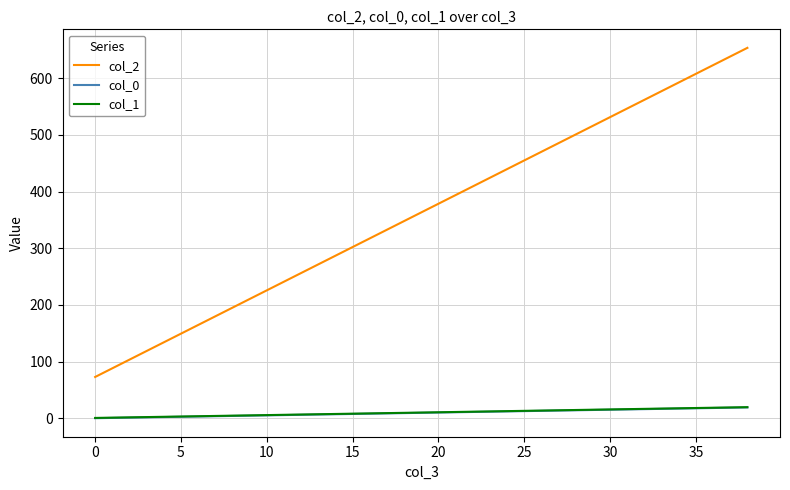

What is the greatest value displayed?

653.8